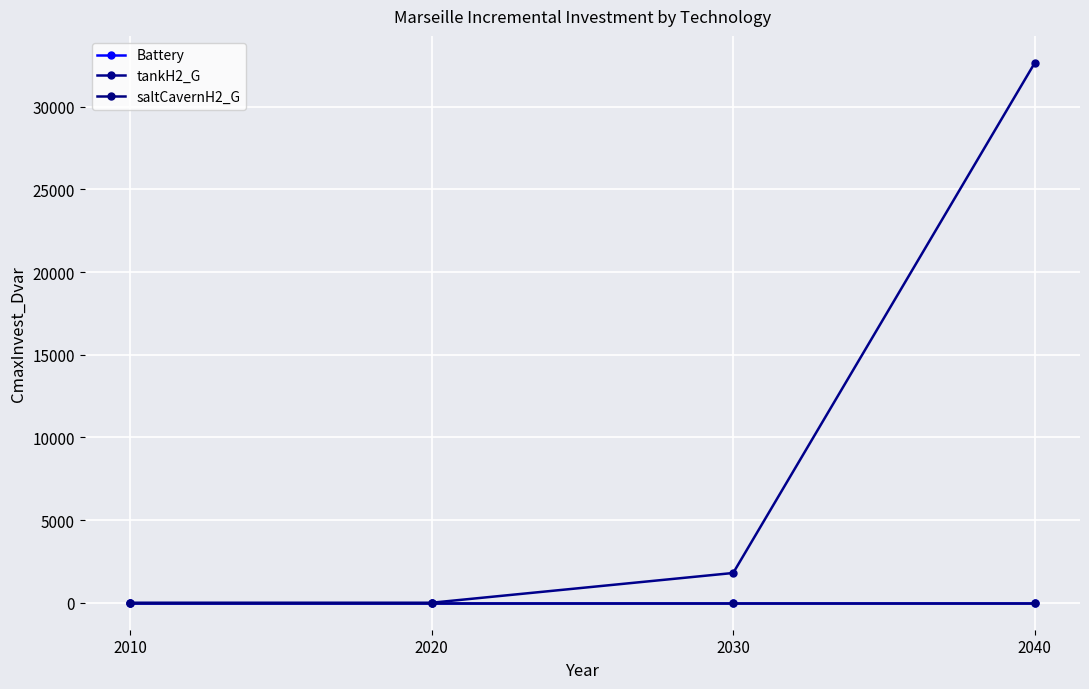

At which category is the sum across all series the highest?

2040